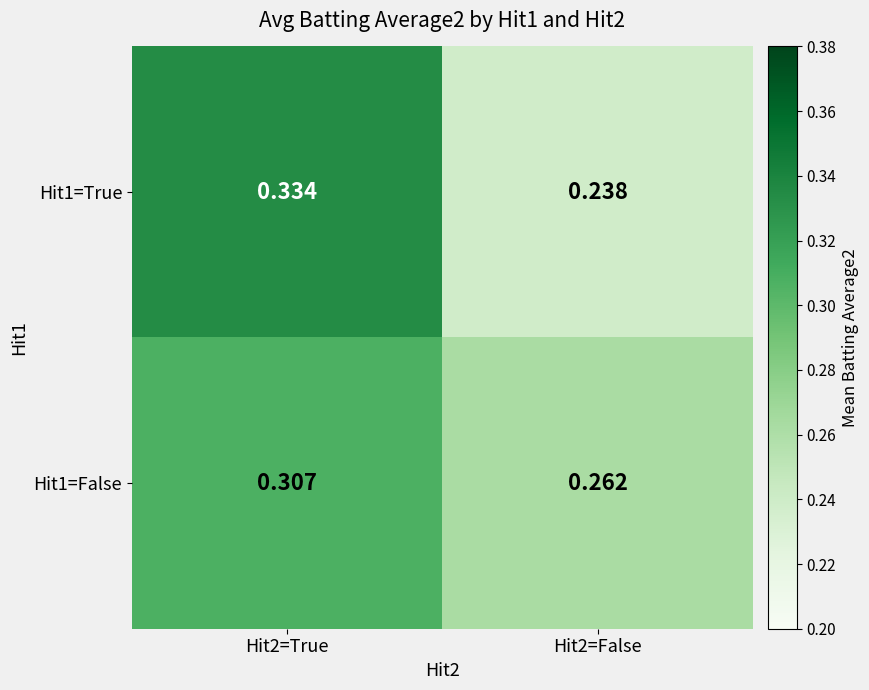

Is the value of Hit1=True at Hit2=True greater than the value of Hit1=False at Hit2=False?

Yes